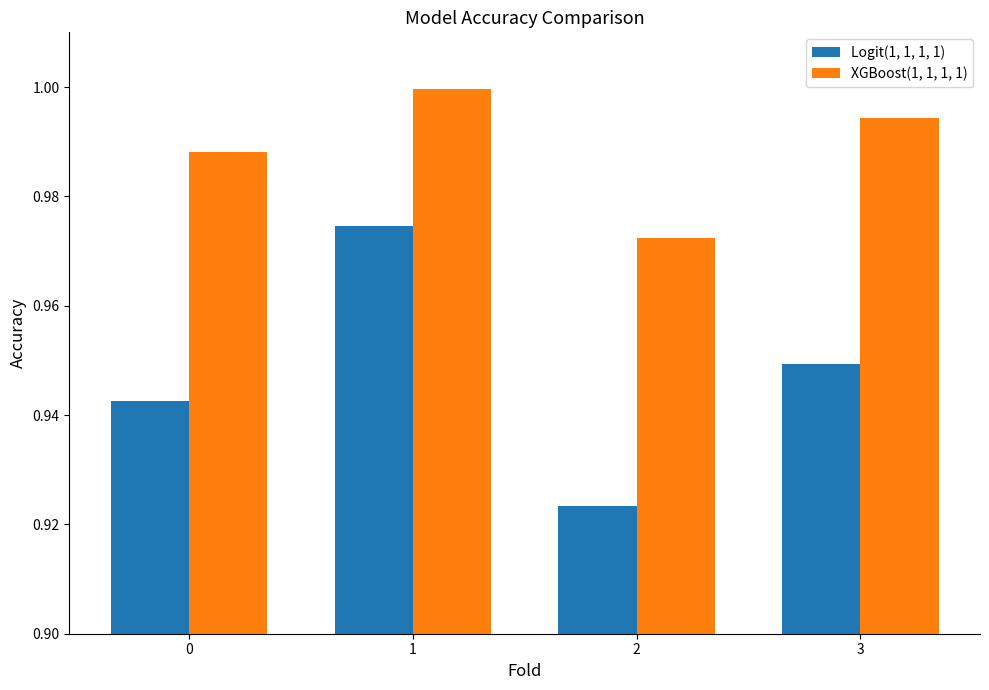

What is the total value across all series at 0?

1.9